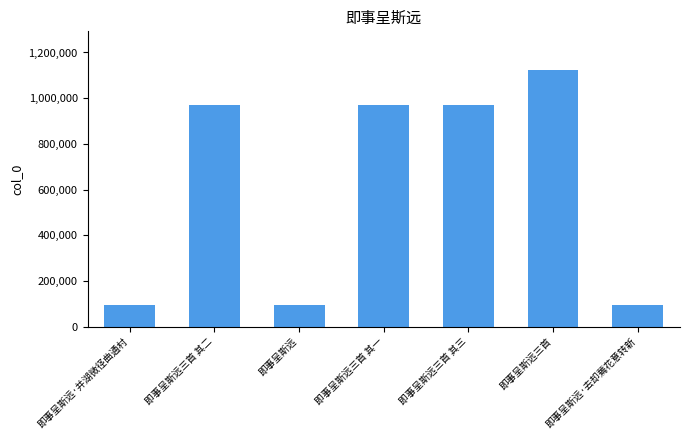

What is the value of the 5th bar from the left?

971384